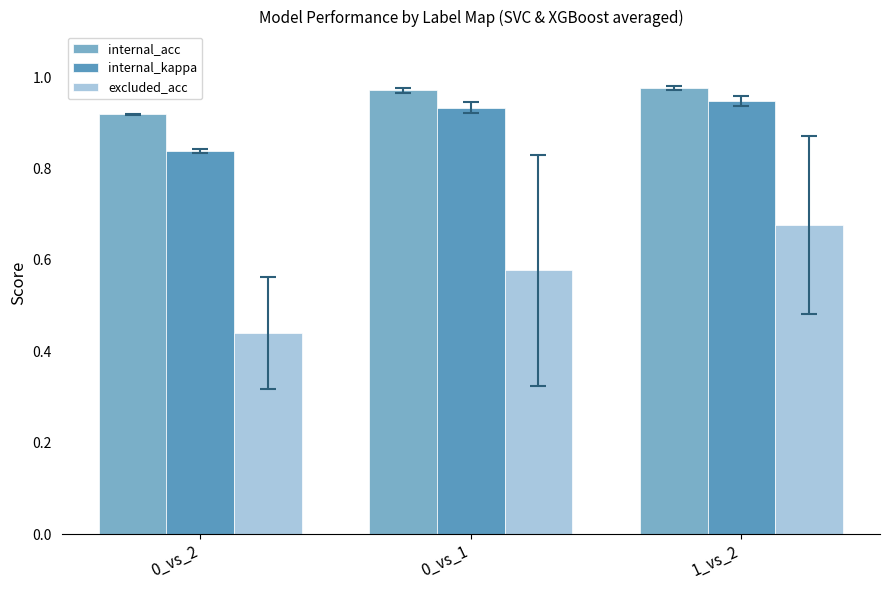

Reading left to right, list all the values displayed in this chart.

internal_acc: 0.9	1.0	1.0
internal_kappa: 0.8	0.9	0.9
excluded_acc: 0.4	0.6	0.7